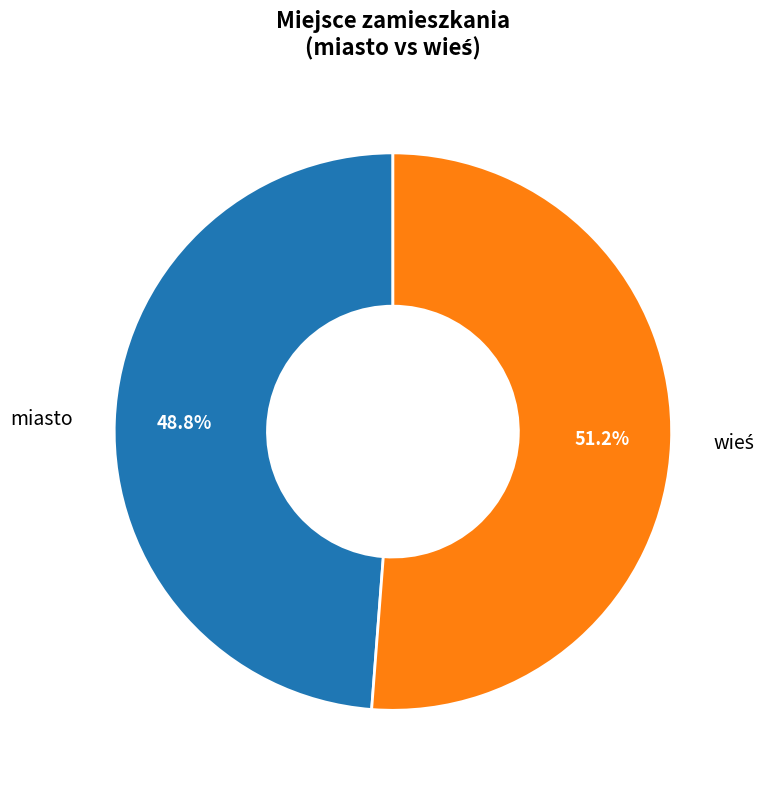

Is there any slice that represents more than half of the pie?

Yes